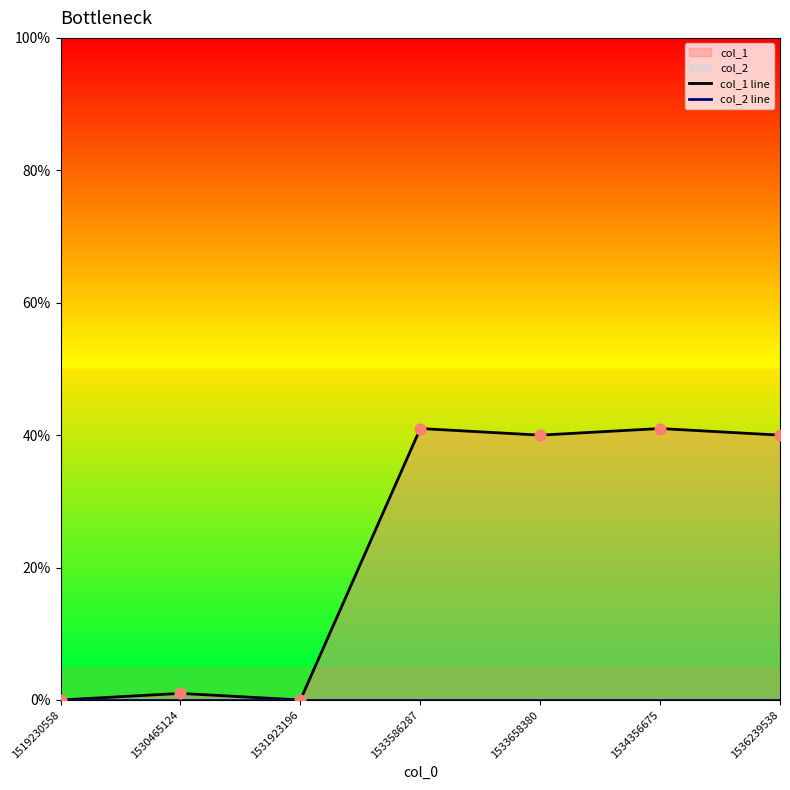

Which series reaches the minimum Y coordinate?

col_1 line